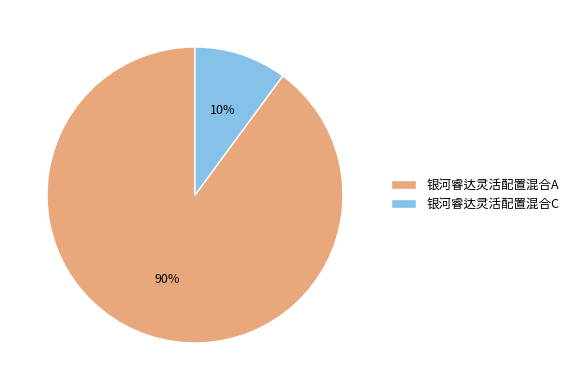

To the nearest percent, what portion does 银河睿达灵活配置混合C represent?

10%